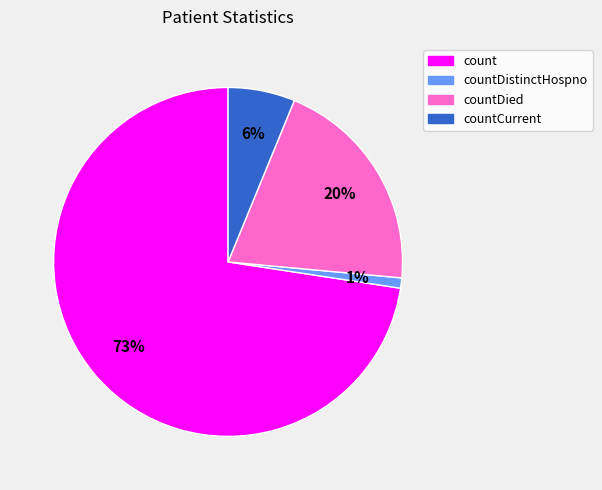

True or false: countCurrent accounts for 6% of the total.

True